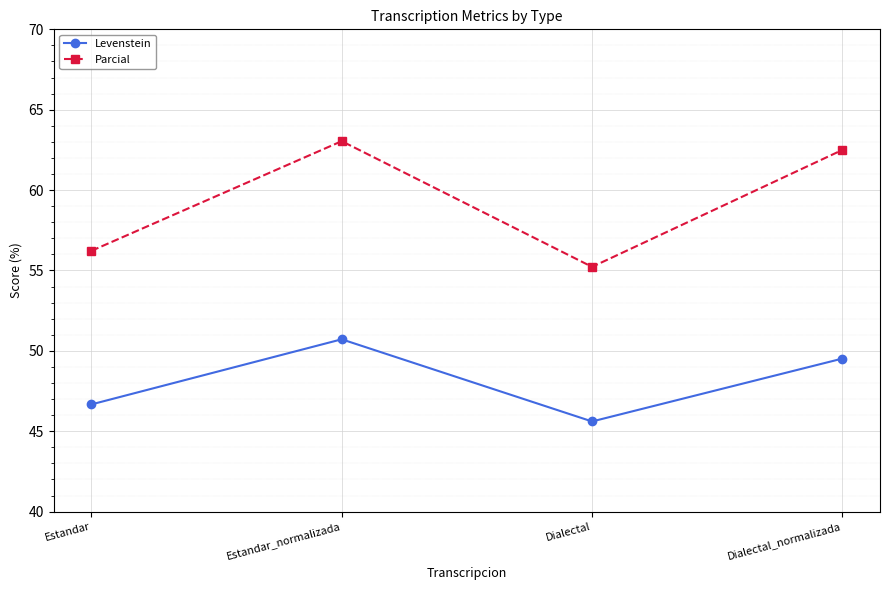

What position from the right is Estandar_normalizada?

3